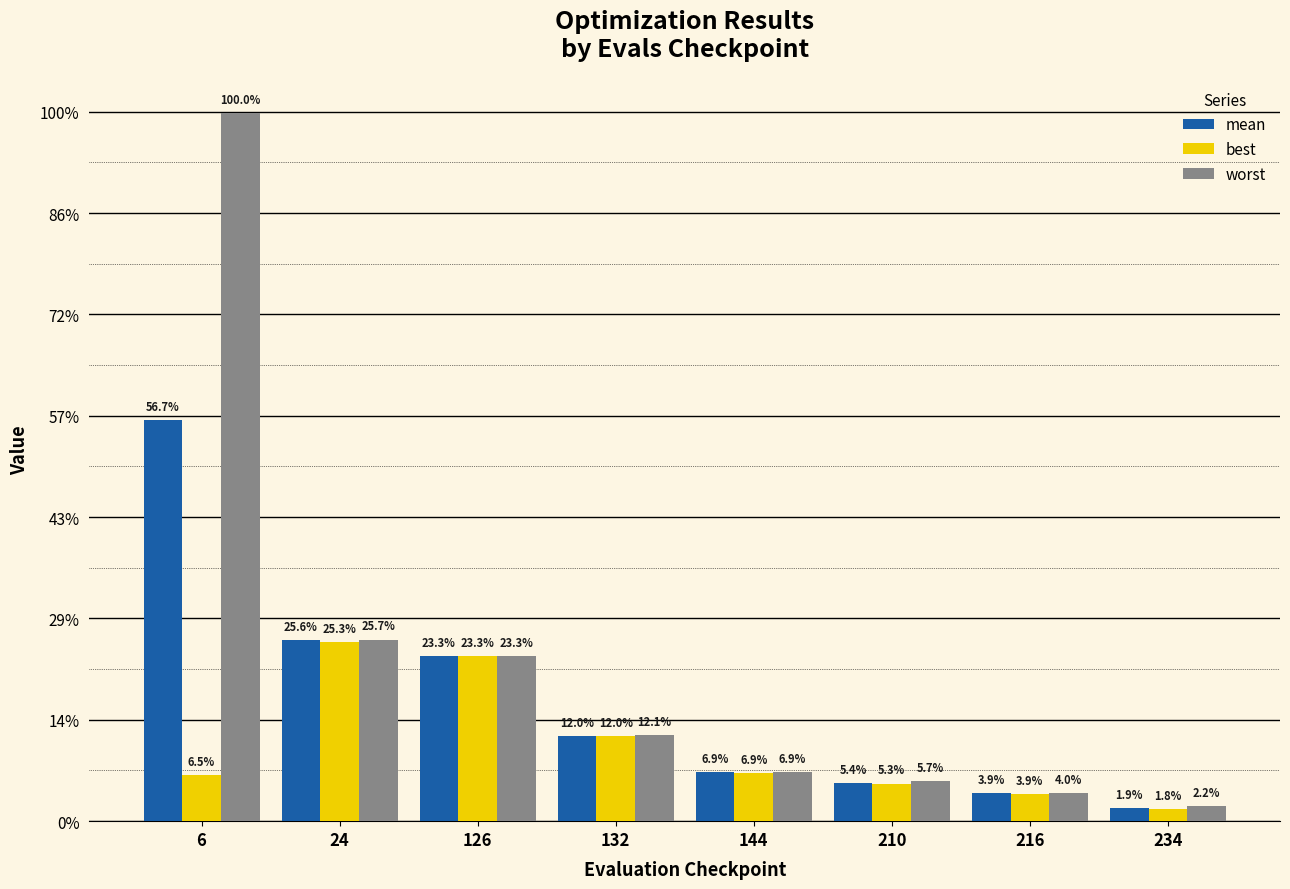

At 126, list the series in order from smallest to largest.

best, mean, worst